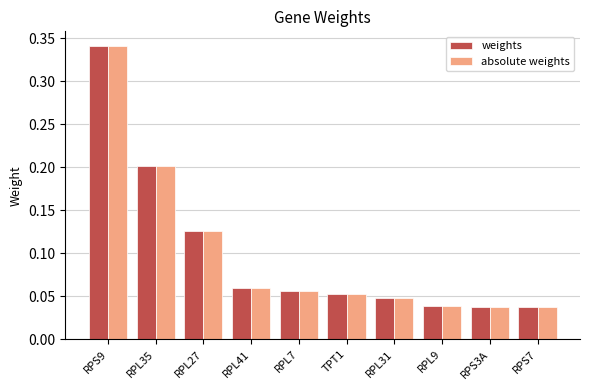

Is the value of weights at RPL9 greater than the value of absolute weights at RPL7?

No